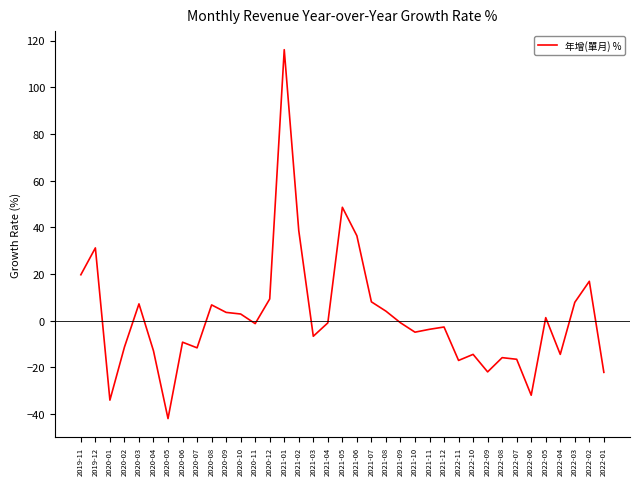

What is the maximum value shown in the chart?

116.1